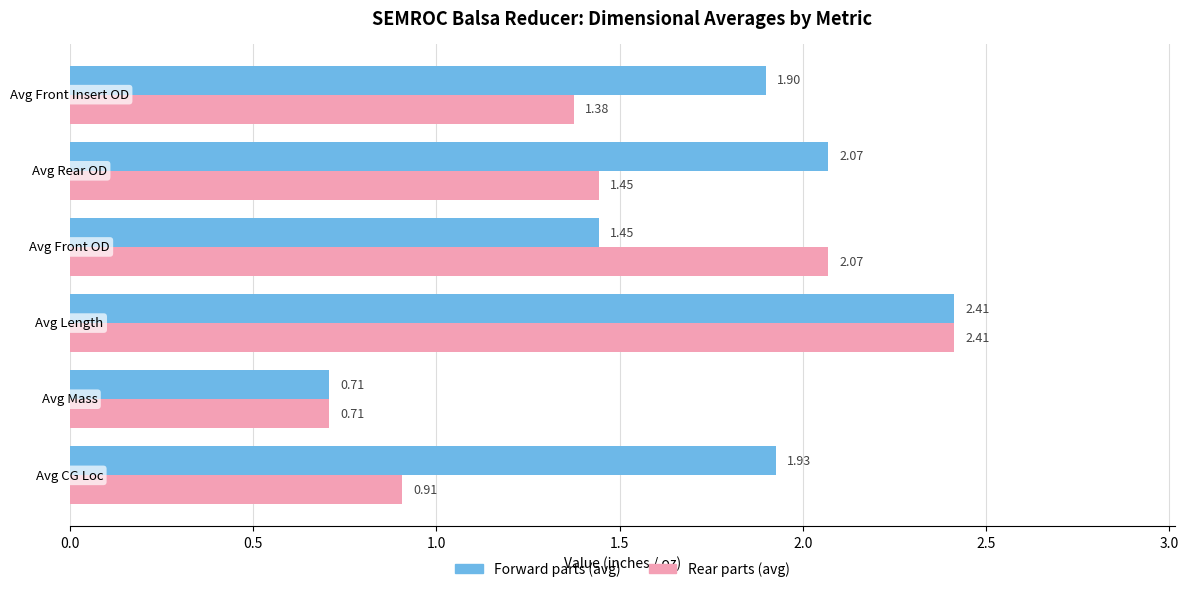

List the series in order of their overall mean, lowest first.

Rear parts (avg), Forward parts (avg)